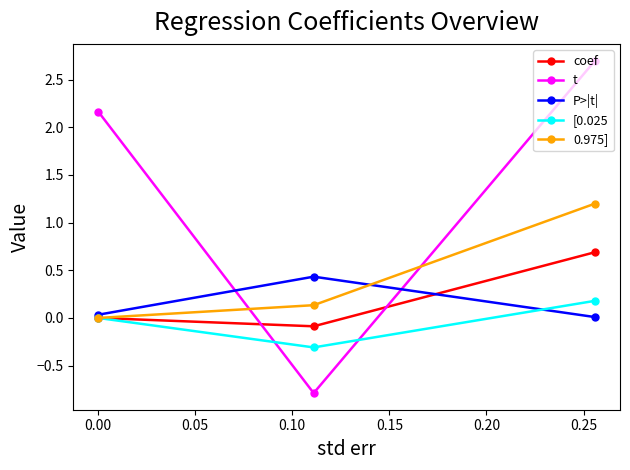

What is the highest value of the t series?

2.7